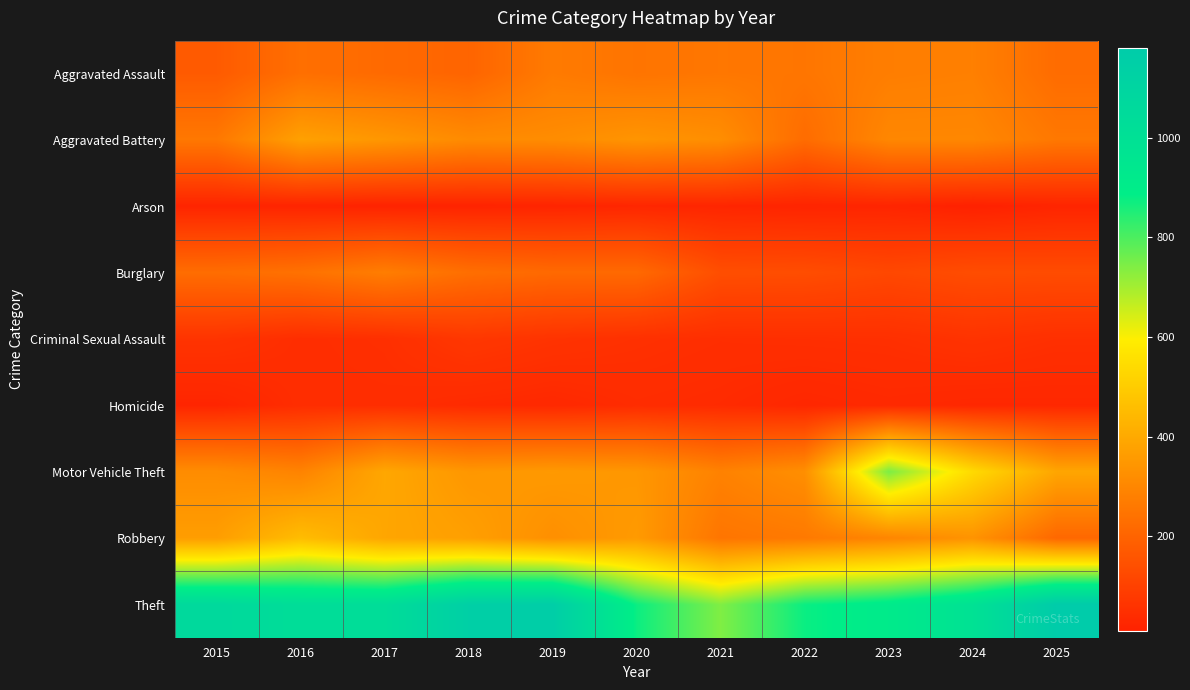

Between 2024 and 2020, which is larger?

2024